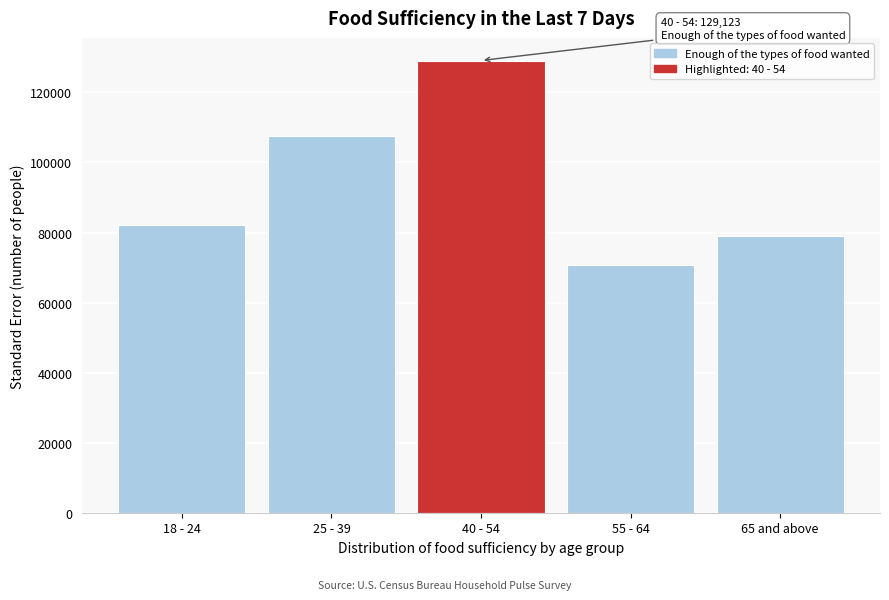

Reading right to left, list all the values displayed in this chart.

65 and above=79000.0	55 - 64=70671.7	40 - 54=129123.8	25 - 39=107530.1	18 - 24=82050.8